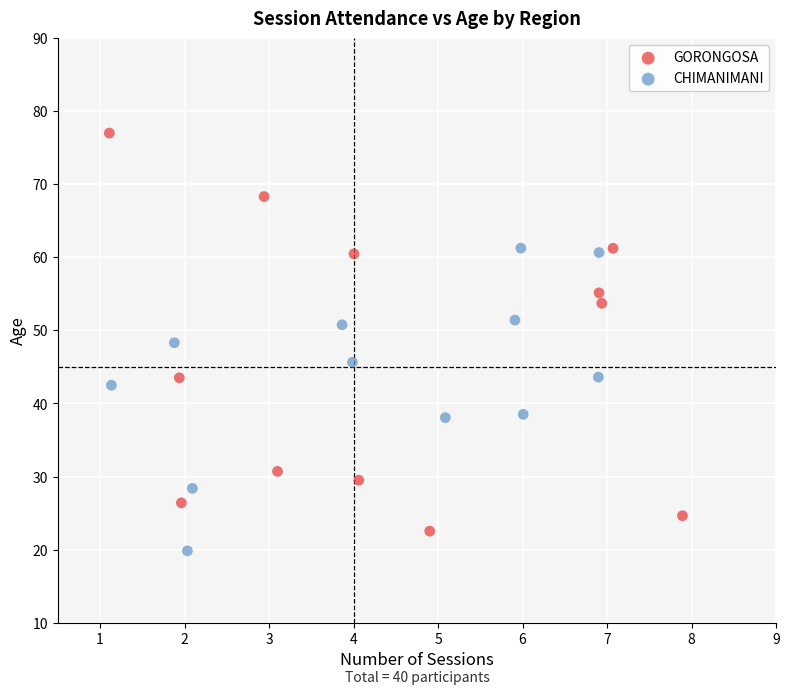

Which series has the largest Y range (max minus min)?

GORONGOSA